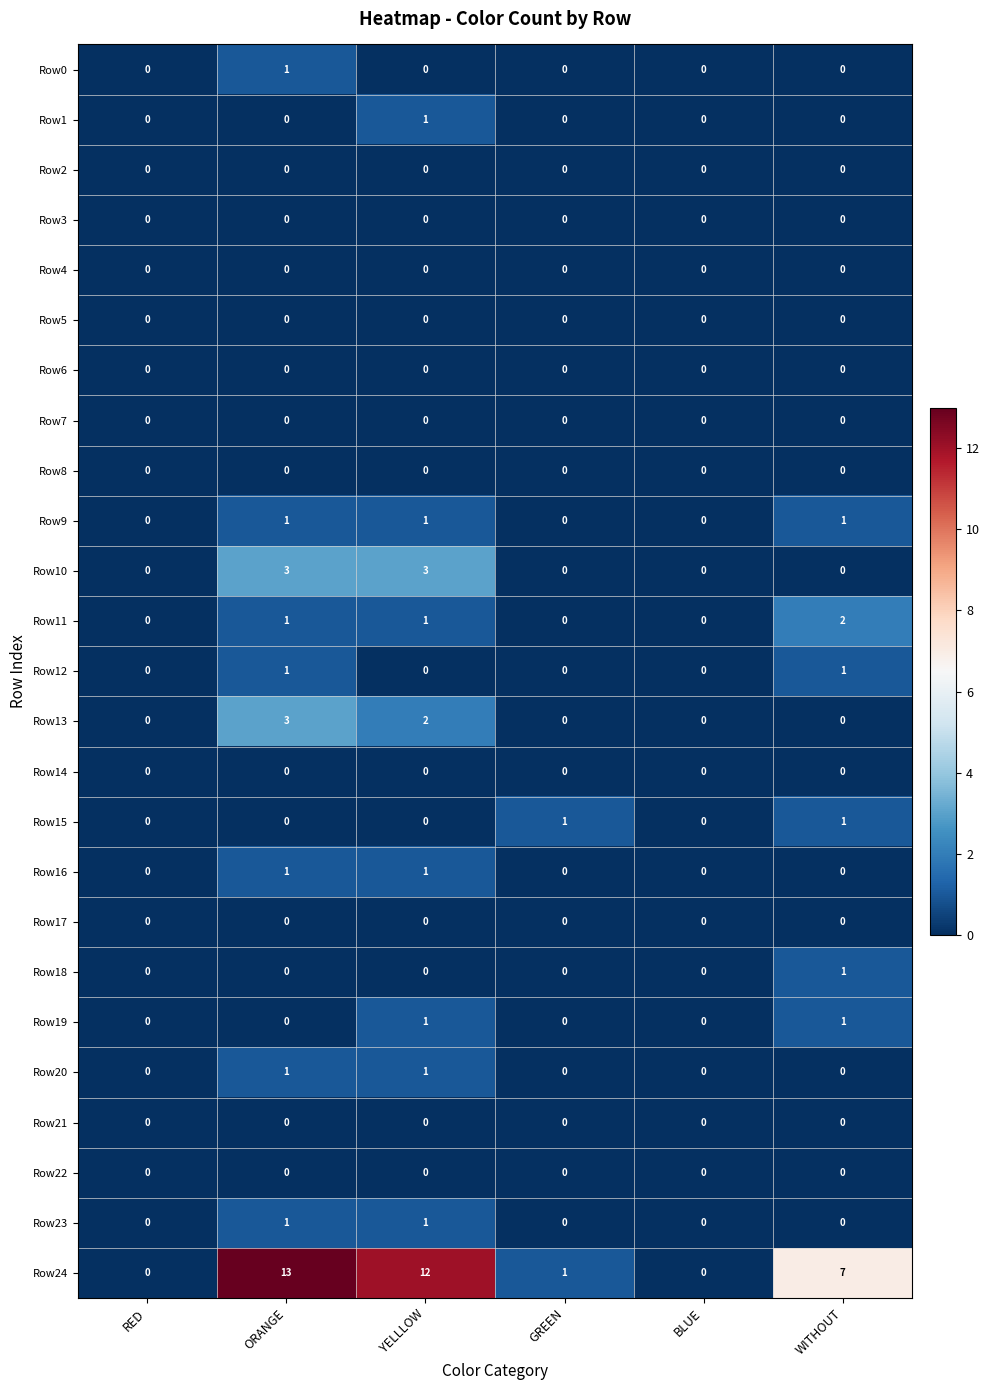

Which series has the largest total across all categories?

Row24